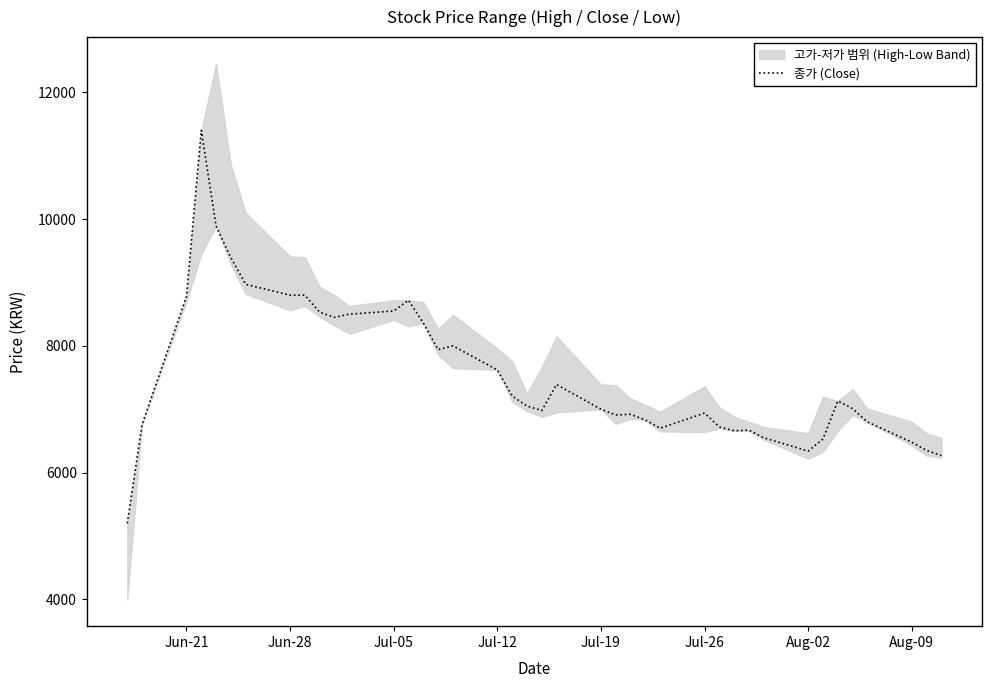

What is the highest value of the 종가 (Close) series?

11400